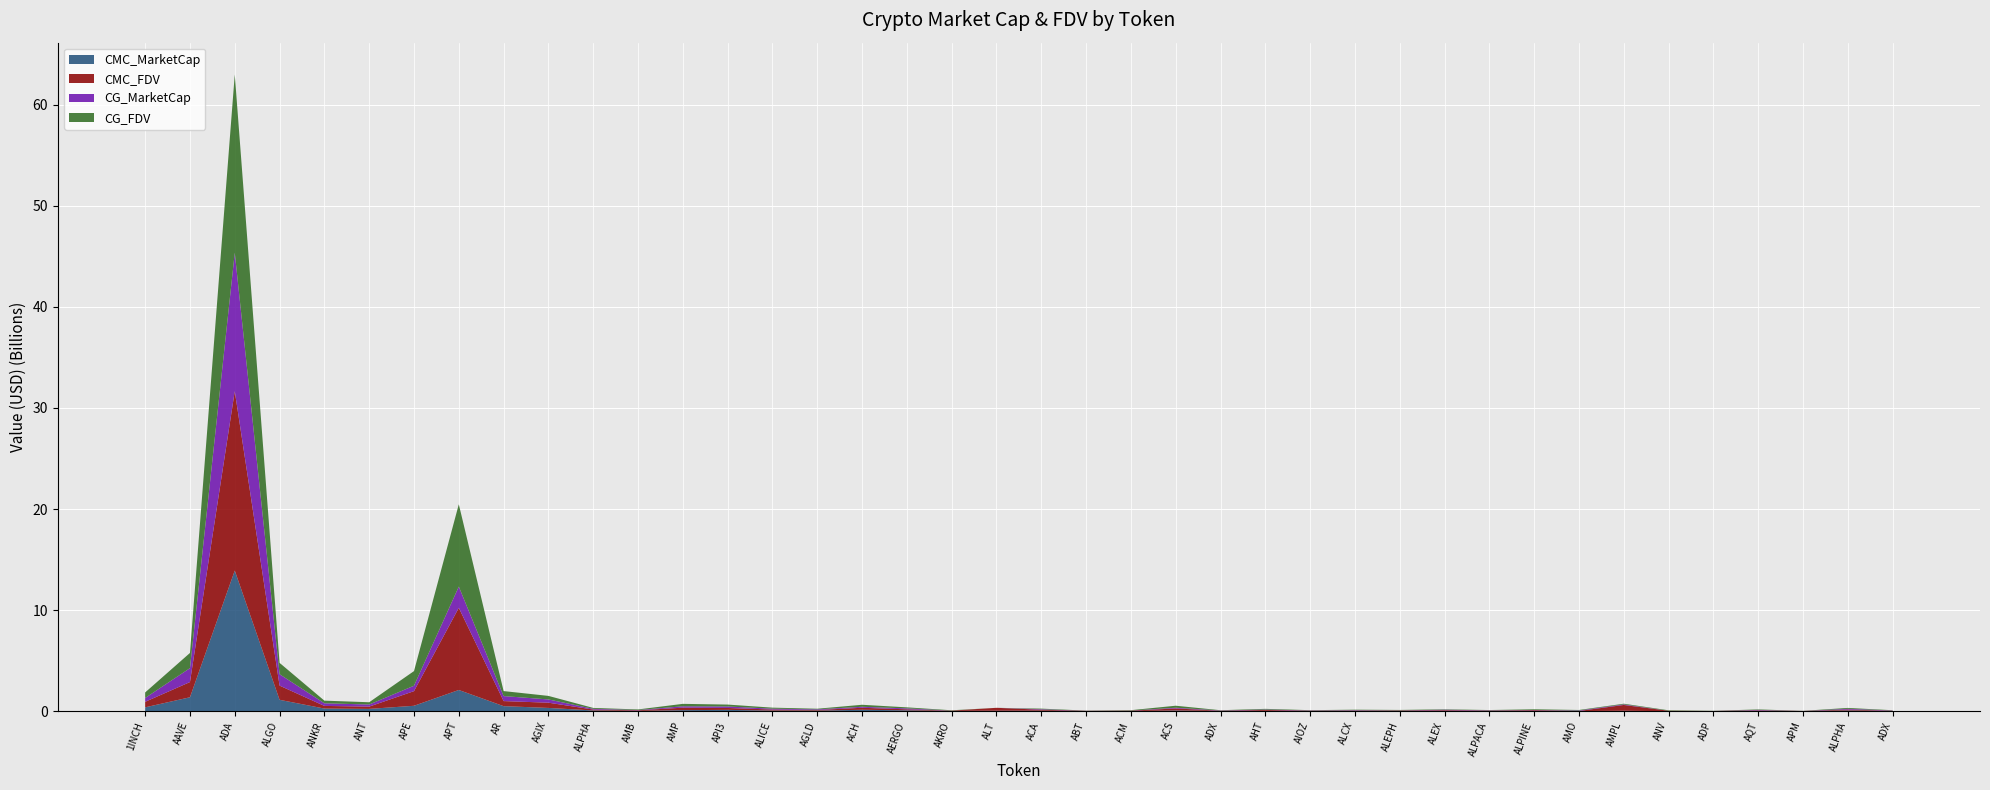

Reading left to right, extract all data points from this chart.

CMC_MarketCap: 1INCH=380383472	AAVE=1376331465	ADA=13913891644	ALGO=1125078738	ANKR=260451164	ANT=225622253	APE=534054817	APT=2097882920	AR=497480142	AGIX=321661443	ALPHA=72900962	AMB=27728681	AMP=103162657	API3=129502833	ALICE=60733866	AGLD=57788509	ACH=138492909	AERGO=86758924	AKRO=26948206	ALT=45652414	ACA=48917863	ABT=10660448	ACM=11237399	ACS=70180607	ADX=22845871	AHT=35251216	AIOZ=24266829	ALCX=32622912	ALEPH=21073539	ALEX=38700859	ALPACA=26605741	ALPINE=20552858	AMO=9718899	AMPL=41046350	ANV=0	ADP=3041130	AQT=40540833	APM=8513194	ALPHA=72900962	ADX=22845871
CMC_FDV: 1INCH=546356810	AAVE=1504375327	ADA=17748040860	ALGO=1405277933	ANKR=260451164	ANT=225622253	APE=1448898190	APT=8129103122	AR=501628572	AGIX=517974480	ALPHA=88687302	AMB=58656489	AMP=242942893	API3=187798168	ALICE=102520148	AGLD=57788509	ACH=198685714	AERGO=97481938	AKRO=30510946	ALT=287122114	ACA=94462622	ABT=20119296	ACM=37914341	ACS=199519042	ADX=24038580	AHT=88741135	AIOZ=25810635	ALCX=37537852	ALEPH=42620941	ALEX=63811220	ALPACA=33258788	ALPINE=72369218	AMO=10787469	AMPL=573926359	ANV=41331402	ADP=16146074	AQT=45652748	APM=11345770	ALPHA=88687302	ADX=24038580
CG_MarketCap: 1INCH=380736168	AAVE=1376096086	ADA=13699093560	ALGO=1124866036	ANKR=260384769	ANT=208361908	APE=534191046	APT=2101300811	AR=494633820	AGIX=321640374	ALPHA=72679832	AMB=27579285	AMP=136477143	API3=146111523	ALICE=83566708	AGLD=63423247	ACH=98039763	AERGO=91459335	AKRO=610501	ALT=0	ACA=48836611	ABT=9407195	ACM=11290316	ACS=70184003	ADX=22928775	AHT=38234020	AIOZ=24178478	ALCX=32616444	ALEPH=16023171	ALEX=41146905	ALPACA=26527878	ALPINE=20521239	AMO=46838258	AMPL=55642578	ANV=0	ADP=3115540	AQT=41444758	APM=2325586	ALPHA=72679832	ADX=22928775
CG_FDV: 1INCH=546863398	AAVE=1504117748	ADA=17635917873	ALGO=1124866039	ANKR=260384769	ANT=224685778	APE=1449267780	APT=8142050081	AR=494633820	AGIX=350863671	ALPHA=88418288	AMB=58340460	AMP=241806707	API3=190070367	ALICE=102437082	AGLD=63423247	ACH=198312884	AERGO=102763298	AKRO=30525070	ALT=0	ACA=60905779	ABT=17749425	ACM=38016695	ACS=199527839	ADX=24125812	AHT=67530857	AIOZ=25716564	ALCX=45329934	ALEPH=42973244	ALEX=41146905	ALPACA=26527878	ALPINE=72257885	AMO=51988014	AMPL=67725863	ANV=45510628	ADP=16541131	AQT=46670649	APM=11648014	ALPHA=88418288	ADX=24125812